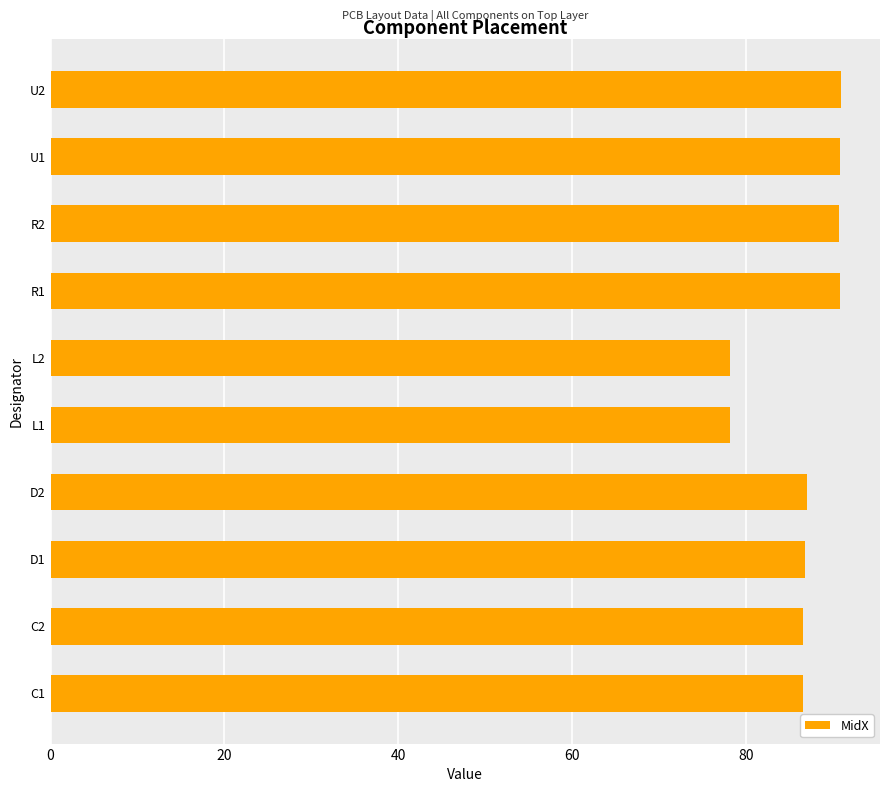

What is the average value?

86.6